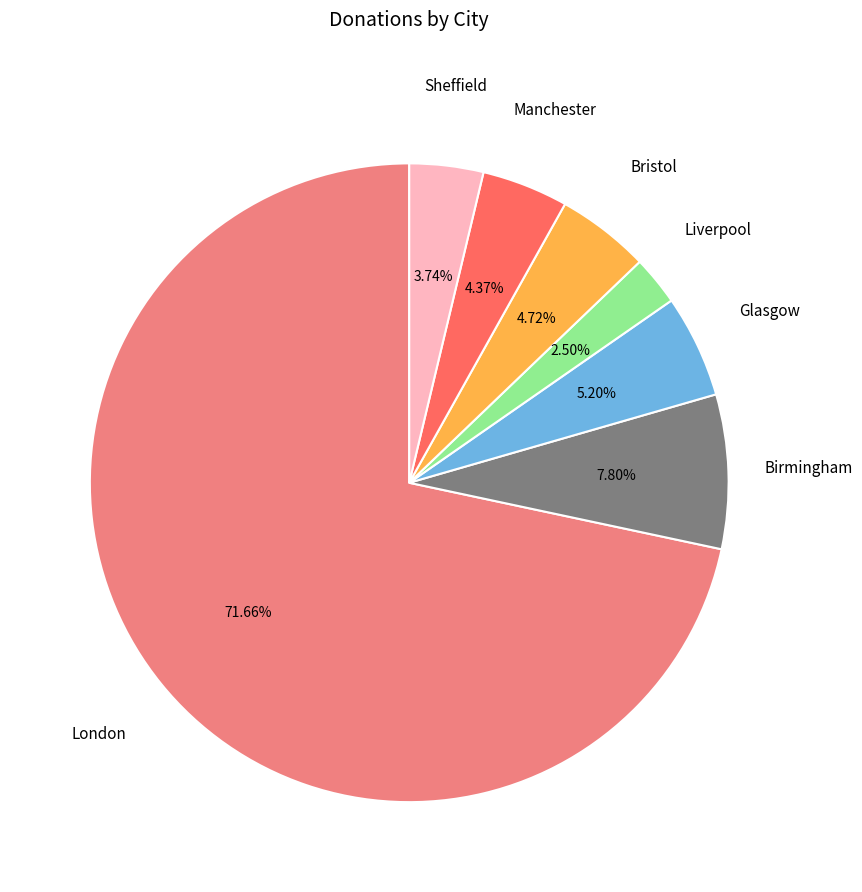

Count the number of slices in the pie.

7